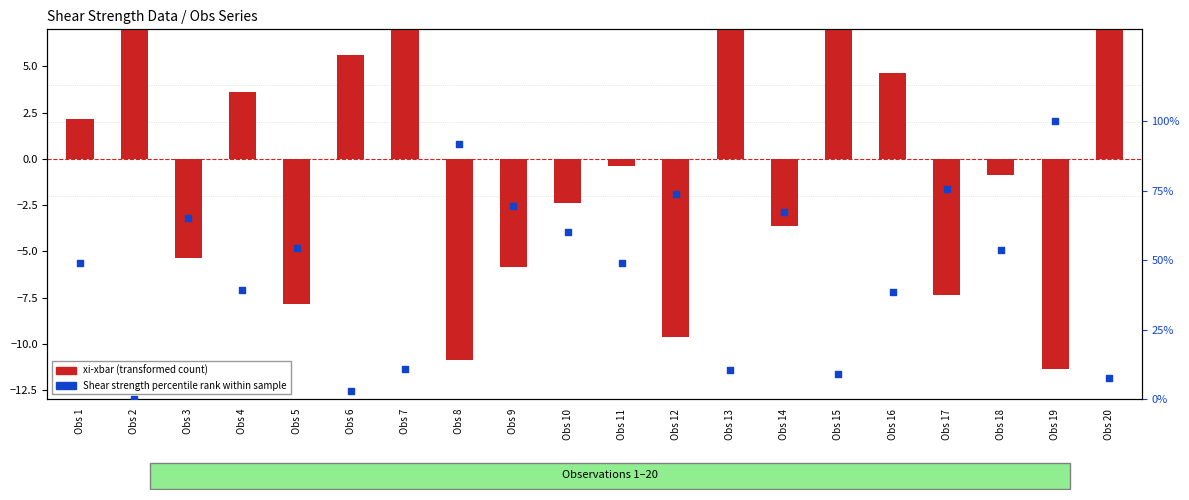

At how many categories does at least one series exceed 87?

2